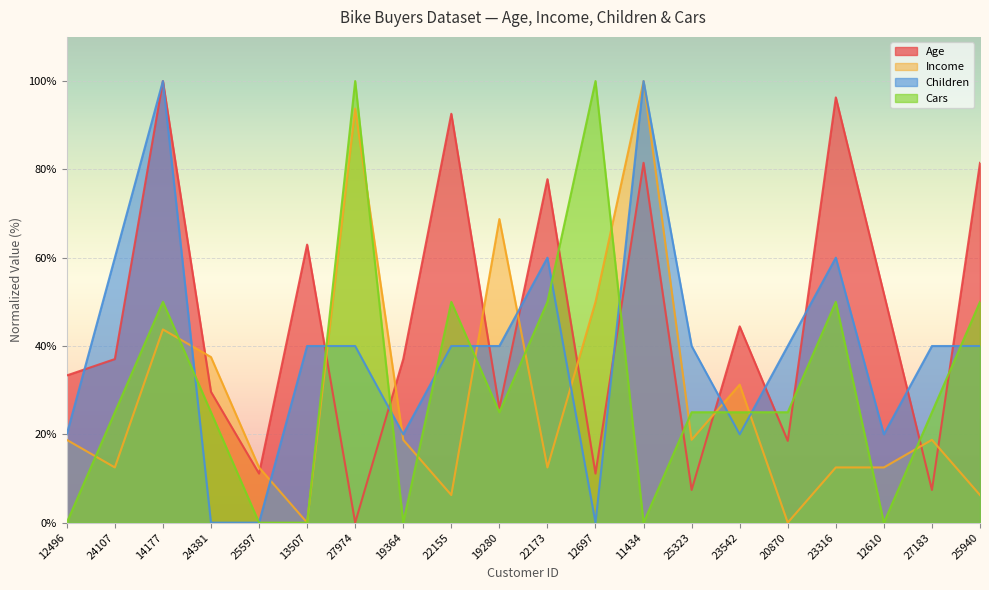

What is the difference between the second highest and minimum values in the Income series?

93.8